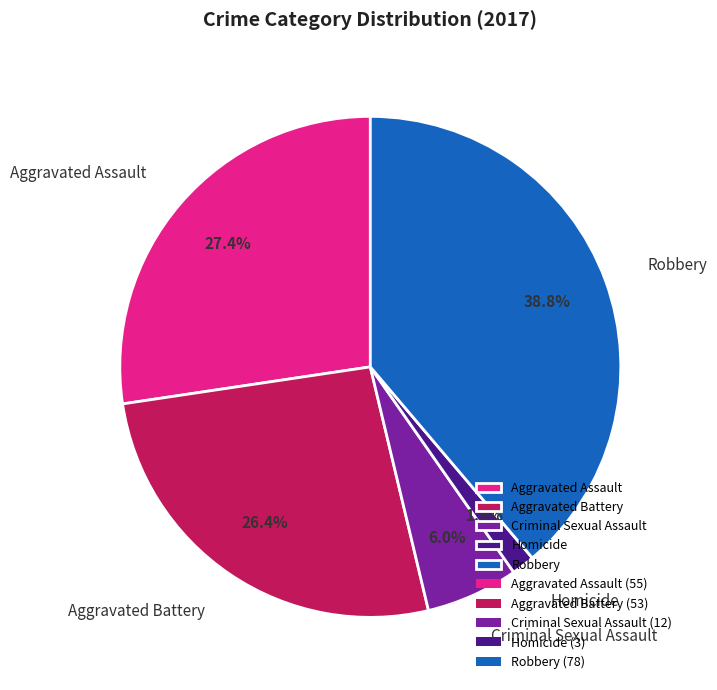

Which category has the biggest portion of the pie?

Robbery